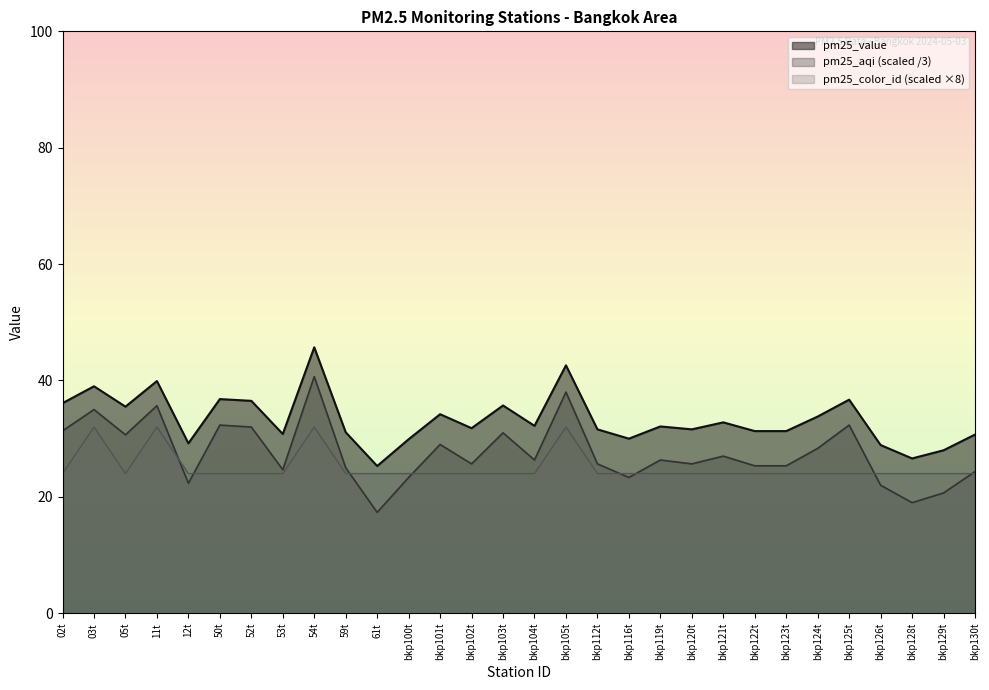

At which label does pm25_color_id reach its minimum?

02t